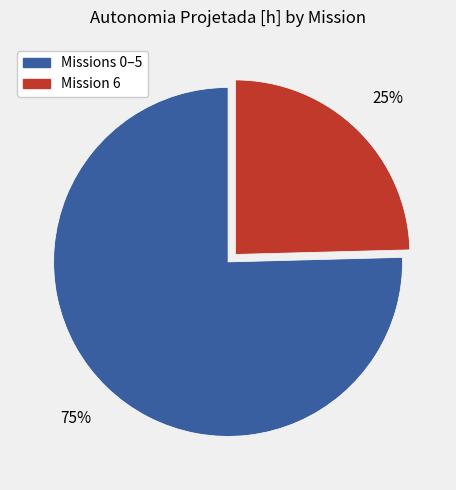

How many slices are in this pie chart?

2